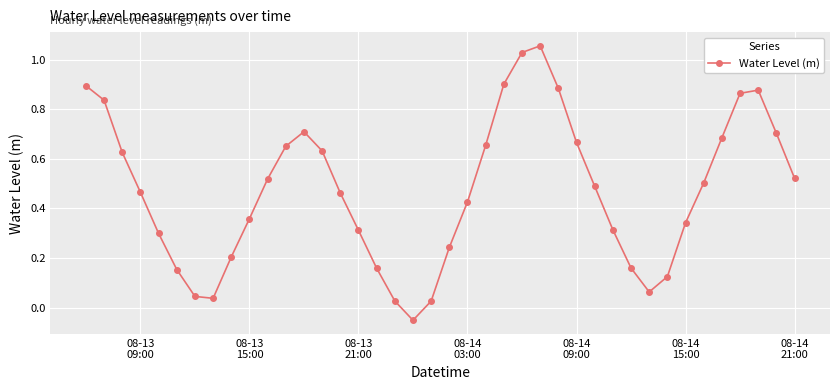

True or false: there are more than 0 points higher than both neighbors.

True